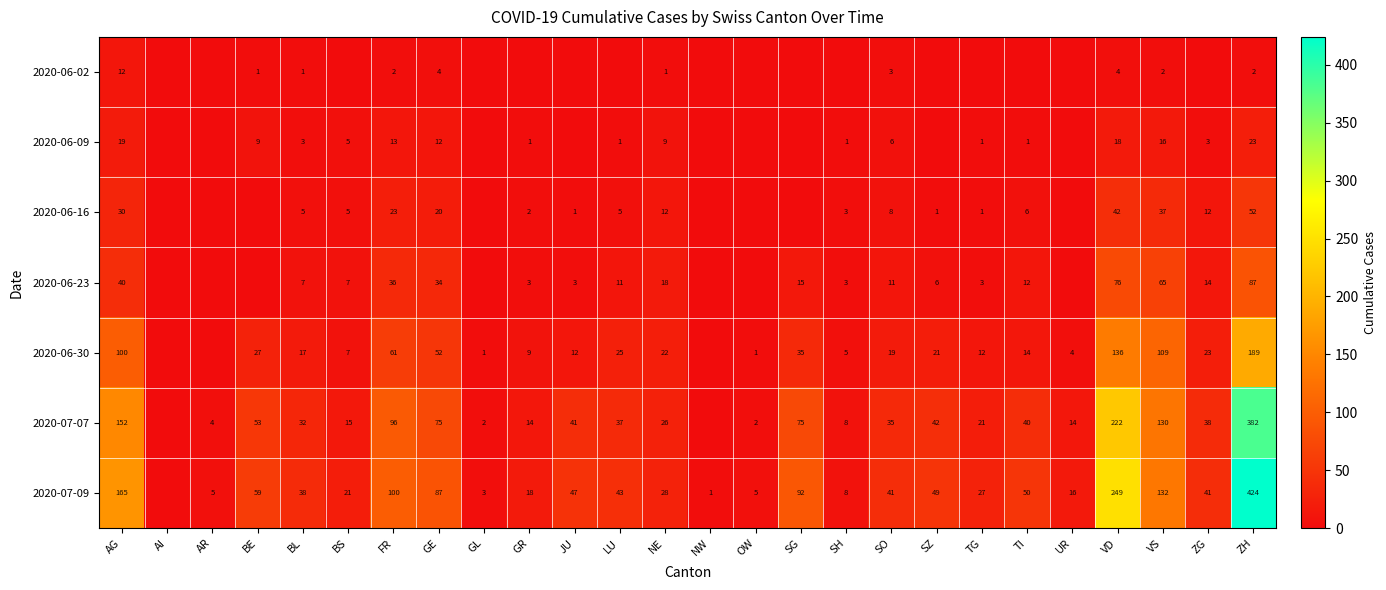

What is the sum of the 2020-07-09 values at NE and GL?

31